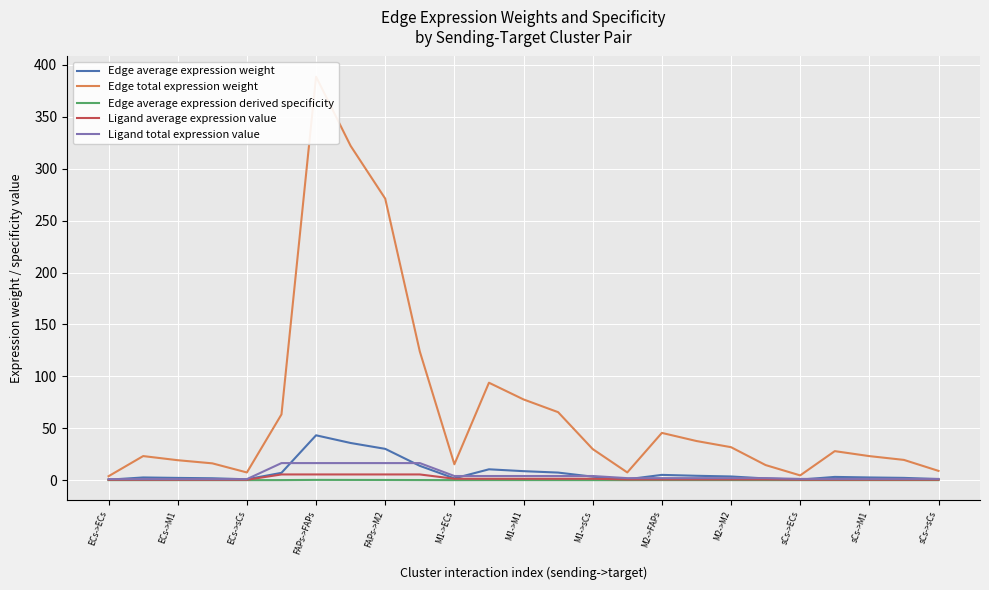

Reading right to left, what are all the values shown in this chart?

Edge average expression weight: 1.0	2.2	2.6	3.1	0.5	1.6	3.5	4.2	5.1	0.8	3.3	7.3	8.6	10.4	1.7	13.8	30.1	35.8	43.2	7.0	0.8	1.8	2.1	2.6	0.4
Edge total expression weight: 8.9	19.5	23.1	27.9	4.6	14.5	31.7	37.7	45.5	7.4	29.9	65.5	77.7	93.8	15.3	124.0	271.2	322.0	388.7	63.3	7.4	16.2	19.2	23.2	3.8
Edge average expression derived specificity: 0.0	0.0	0.0	0.0	0.0	0.0	0.0	0.0	0.0	0.0	0.0	0.0	0.0	0.1	0.0	0.1	0.2	0.2	0.2	0.0	0.0	0.0	0.0	0.0	0.0
Ligand average expression value: 0.4	0.4	0.4	0.4	0.4	0.6	0.6	0.6	0.6	0.6	1.3	1.3	1.3	1.3	1.3	5.5	5.5	5.5	5.5	5.5	0.3	0.3	0.3	0.3	0.3
Ligand total expression value: 1.2	1.2	1.2	1.2	1.2	1.9	1.9	1.9	1.9	1.9	4.0	4.0	4.0	4.0	4.0	16.4	16.4	16.4	16.4	16.4	1.0	1.0	1.0	1.0	1.0